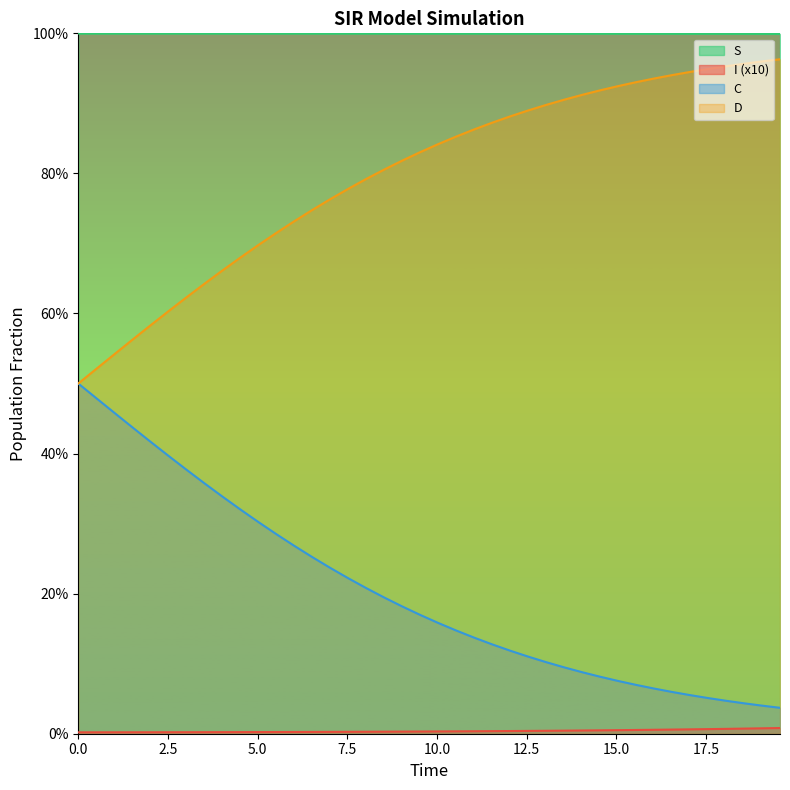

Count the number of data series in this chart.

4